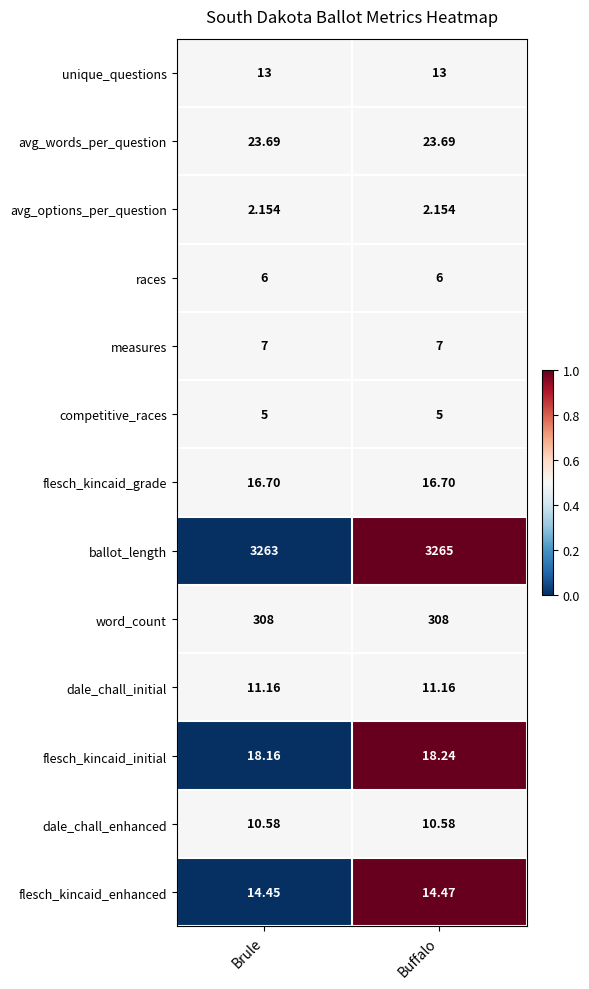

List the series in order of their peak value, highest first.

ballot_length, word_count, avg_words_per_question, flesch_kincaid_initial, flesch_kincaid_grade, flesch_kincaid_enhanced, unique_questions, dale_chall_initial, dale_chall_enhanced, measures, races, competitive_races, avg_options_per_question